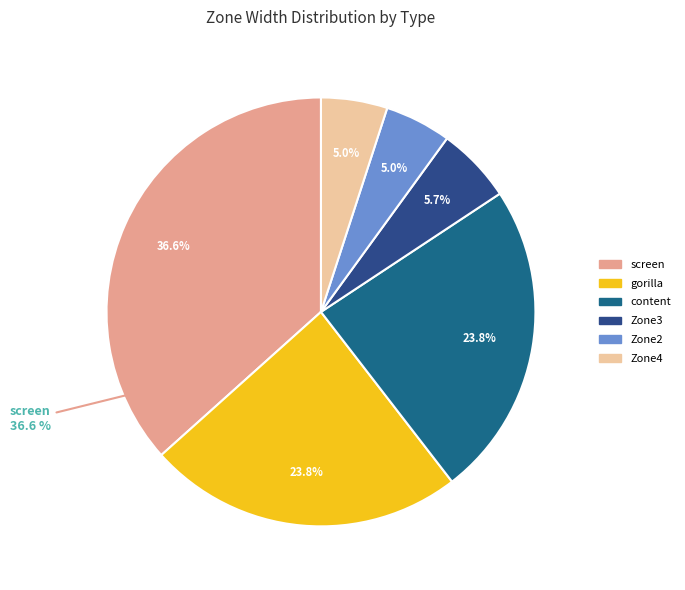

Does gorilla account for over 50% of the chart?

No